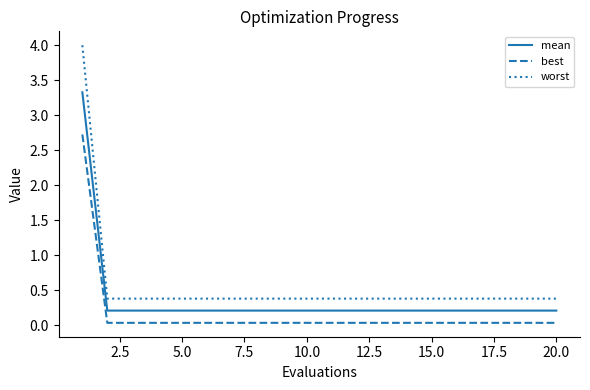

List the series in order of their peak value, lowest first.

best, mean, worst